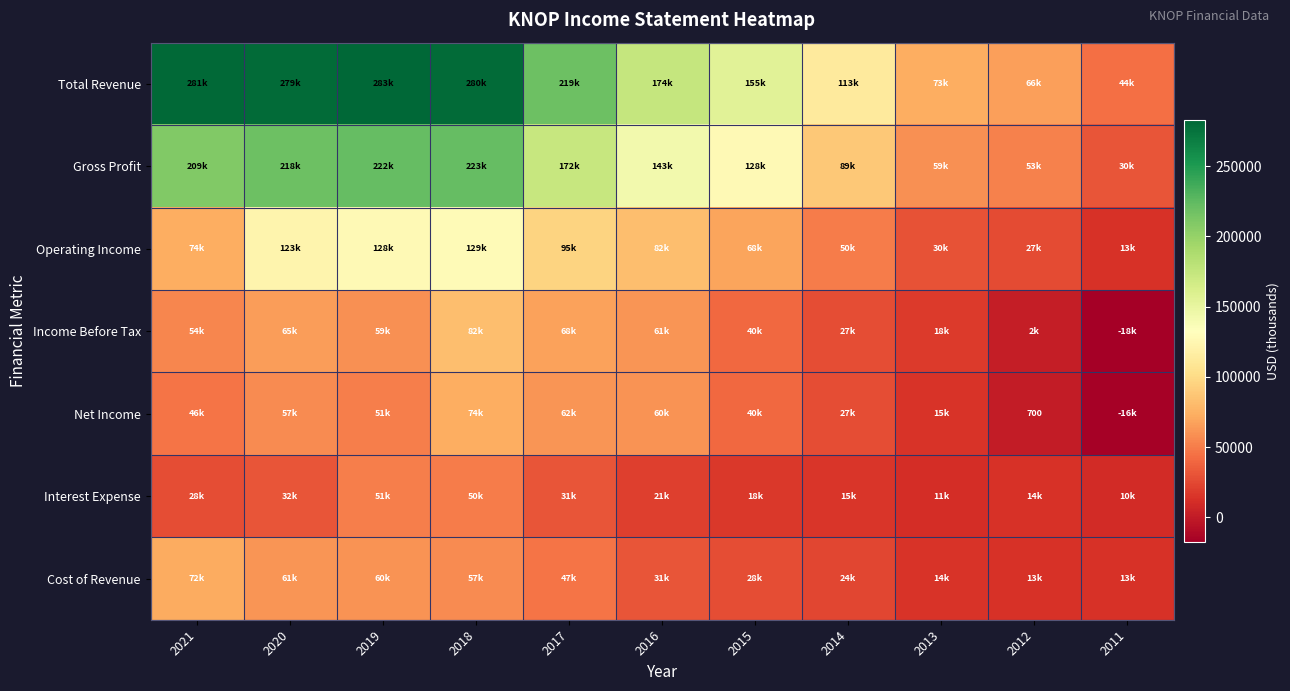

List the labels in order of Net Income value, smallest first.

2011, 2012, 2013, 2014, 2015, 2021, 2019, 2020, 2016, 2017, 2018